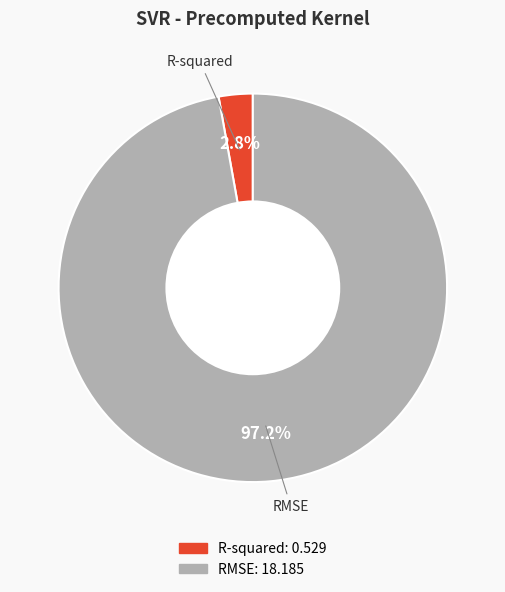

To the nearest percent, what percentage of the pie is RMSE?

97%